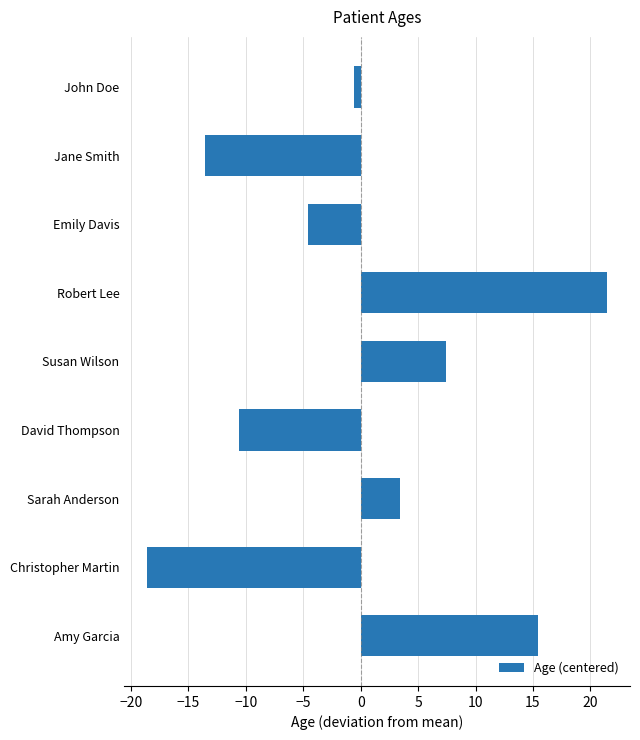

What position from the bottom is David Thompson?

4